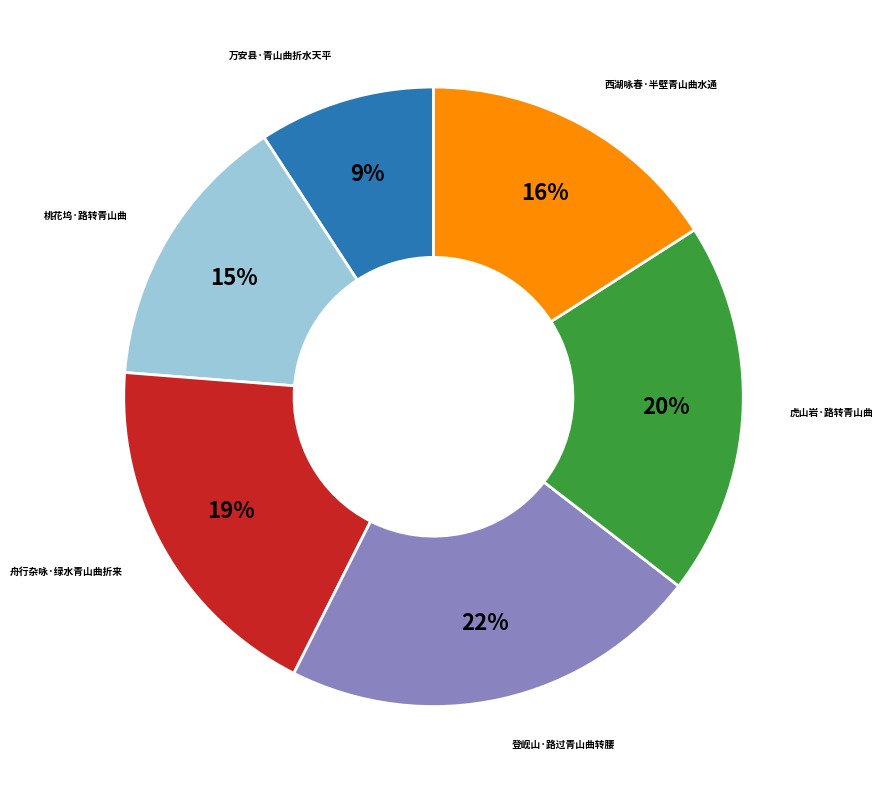

To the nearest percent, what is the difference between the 登岘山·路过青山曲转腰 and 舟行杂咏·绿水青山曲折来 slice percentages?

3%